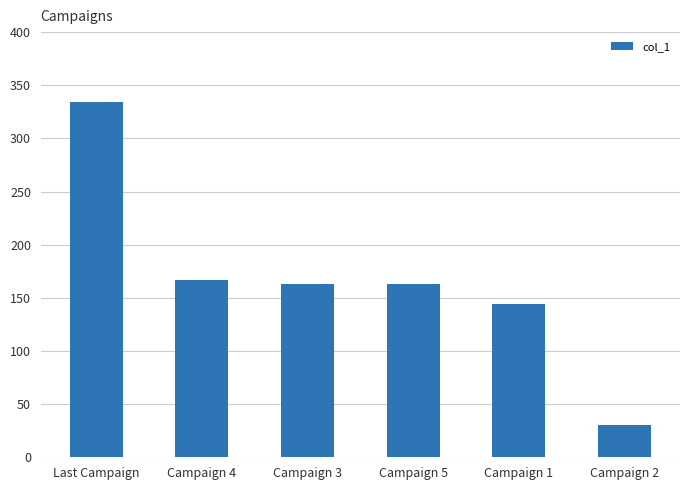

What is the label of the 6th bar from the right?

Last Campaign